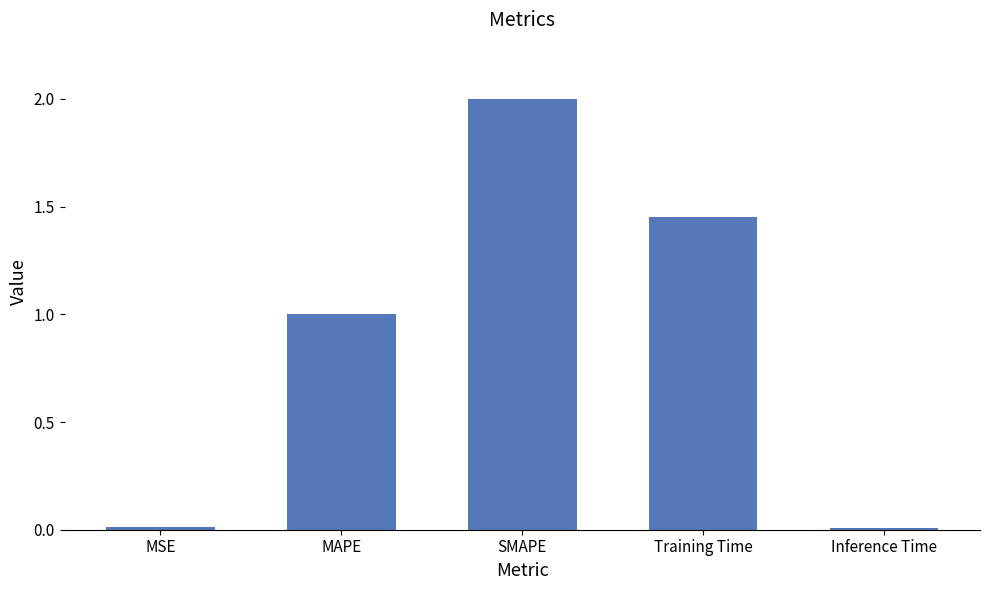

The chart shows a value of 2.0 at SMAPE. True or false?

True